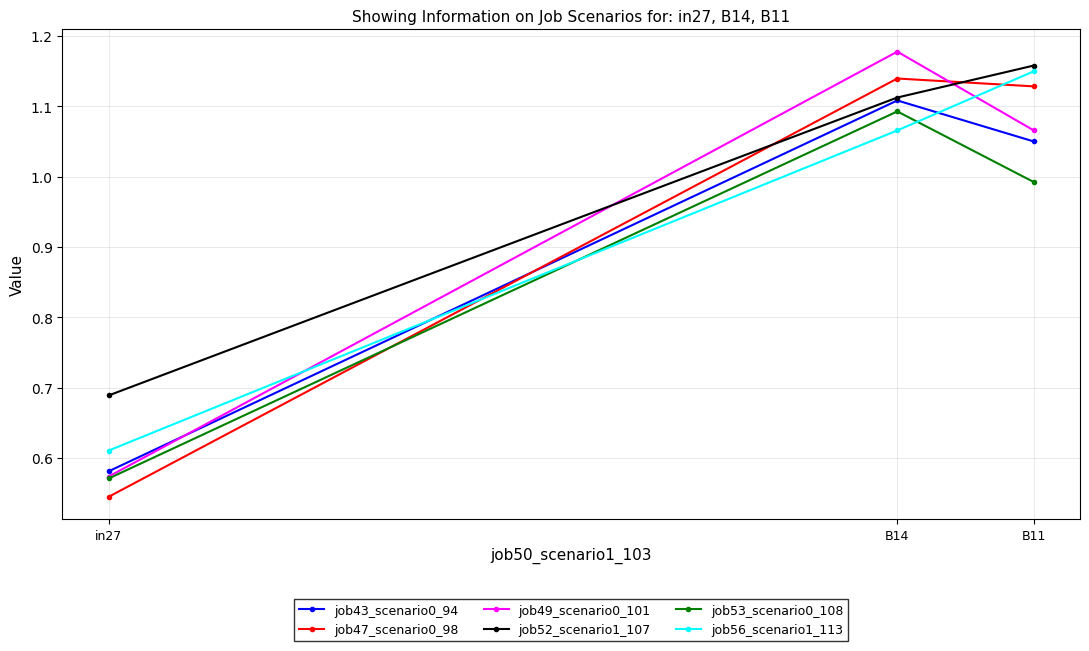

How many values in the job56_scenario1_113 series are below 1?

1